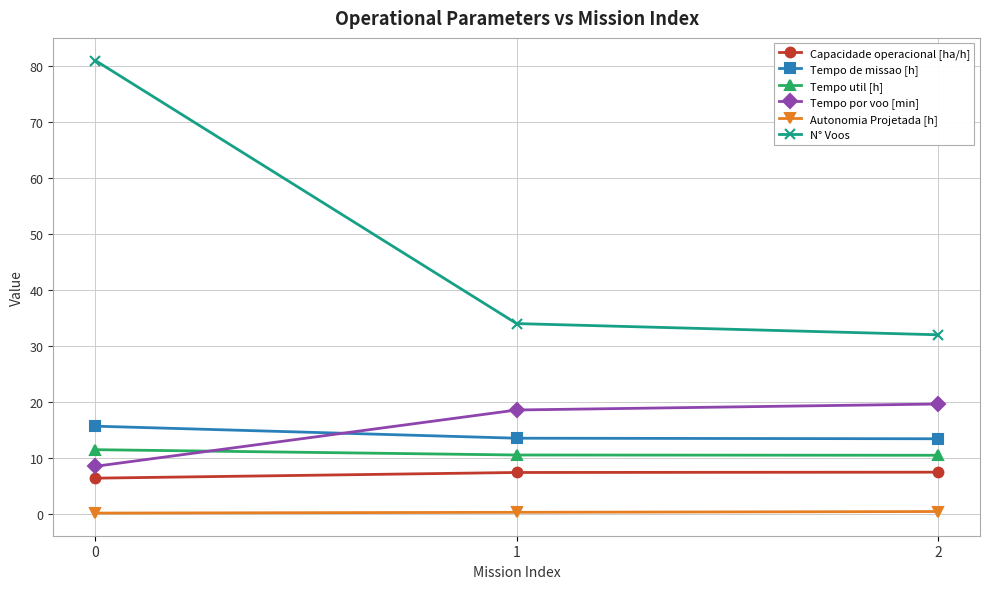

What value does the Tempo util [h] series have at 2?

10.5